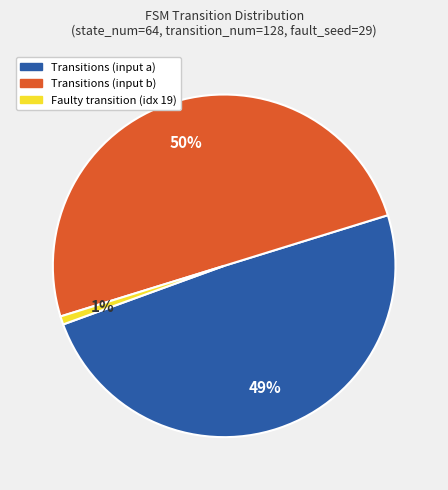

Count the number of slices in the pie.

3